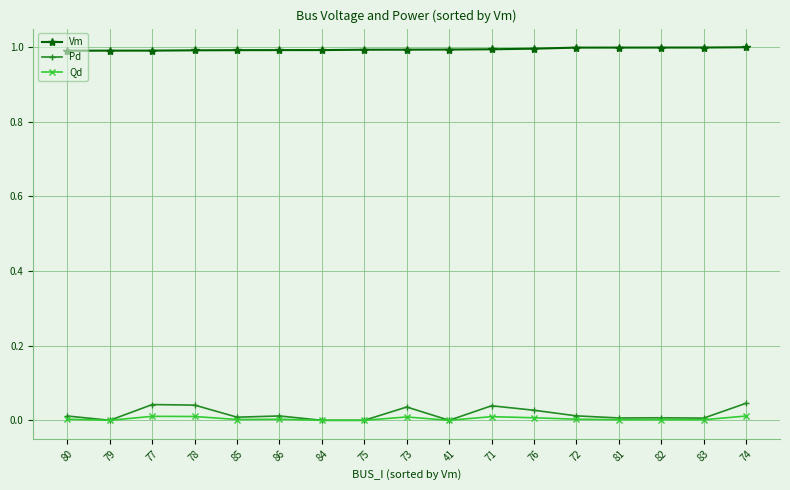

True or false: Qd has more than 0 interior local peaks.

True